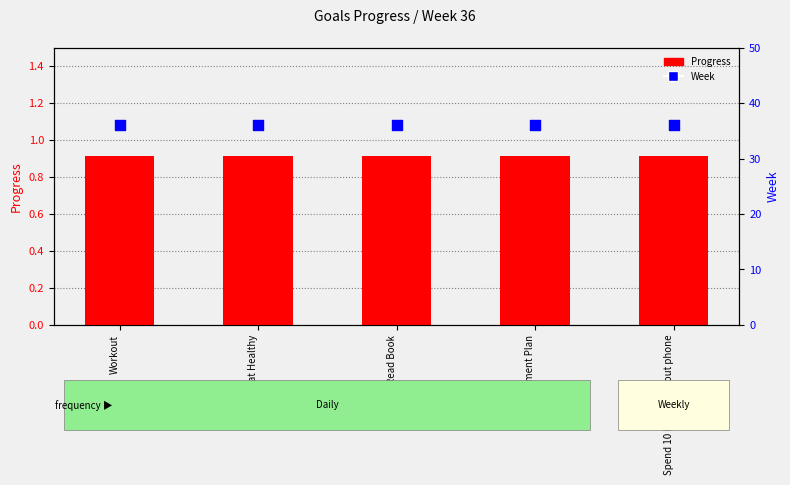

What are all the series names shown in the legend?

Progress, Week